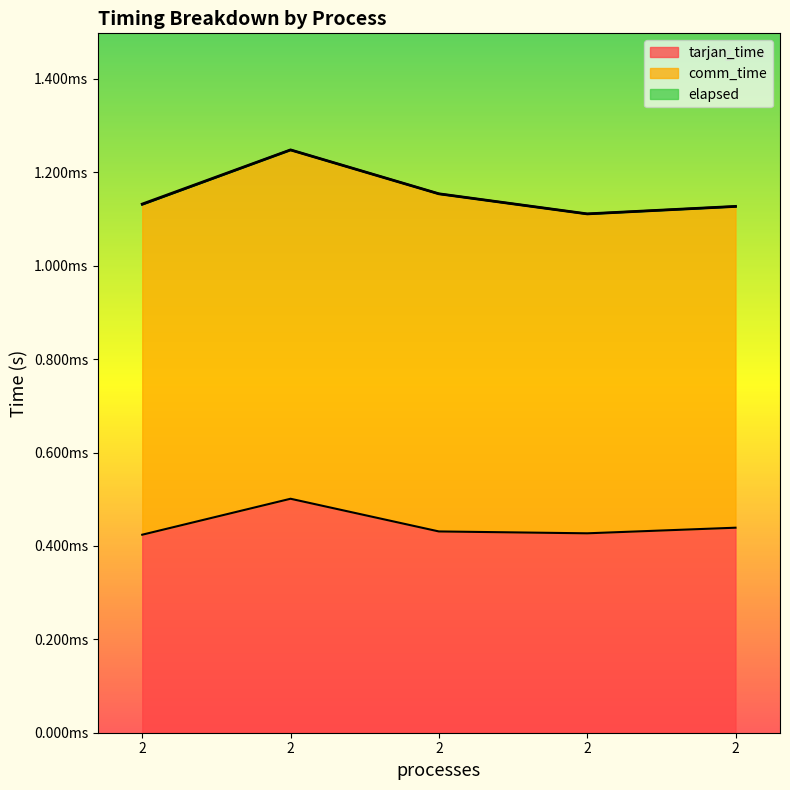

Is it true that tarjan_time equals 0.0 at 2?

True